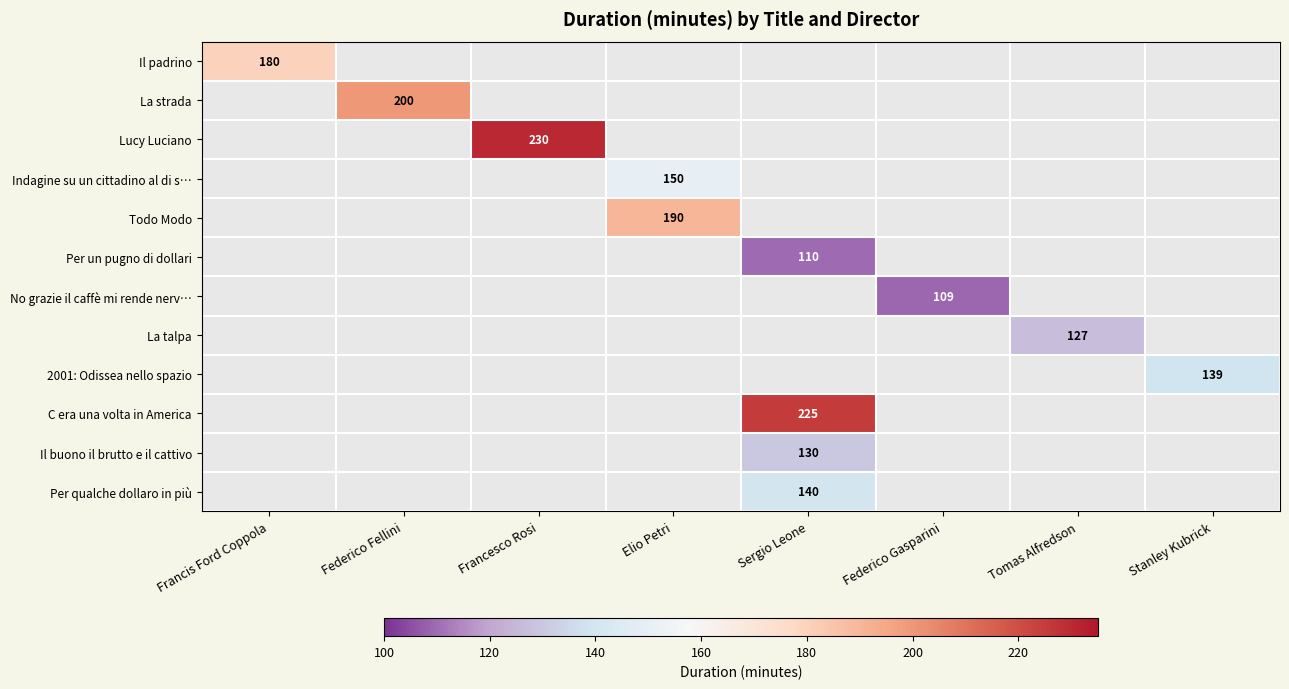

The value of Lucy Luciano at Francesco Rosi is 230. True or false?

True